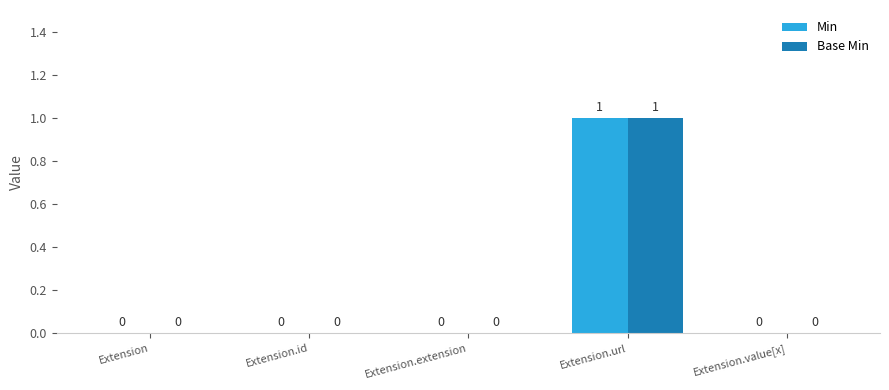

Is it true that Base Min equals 1 at Extension.value[x]?

False